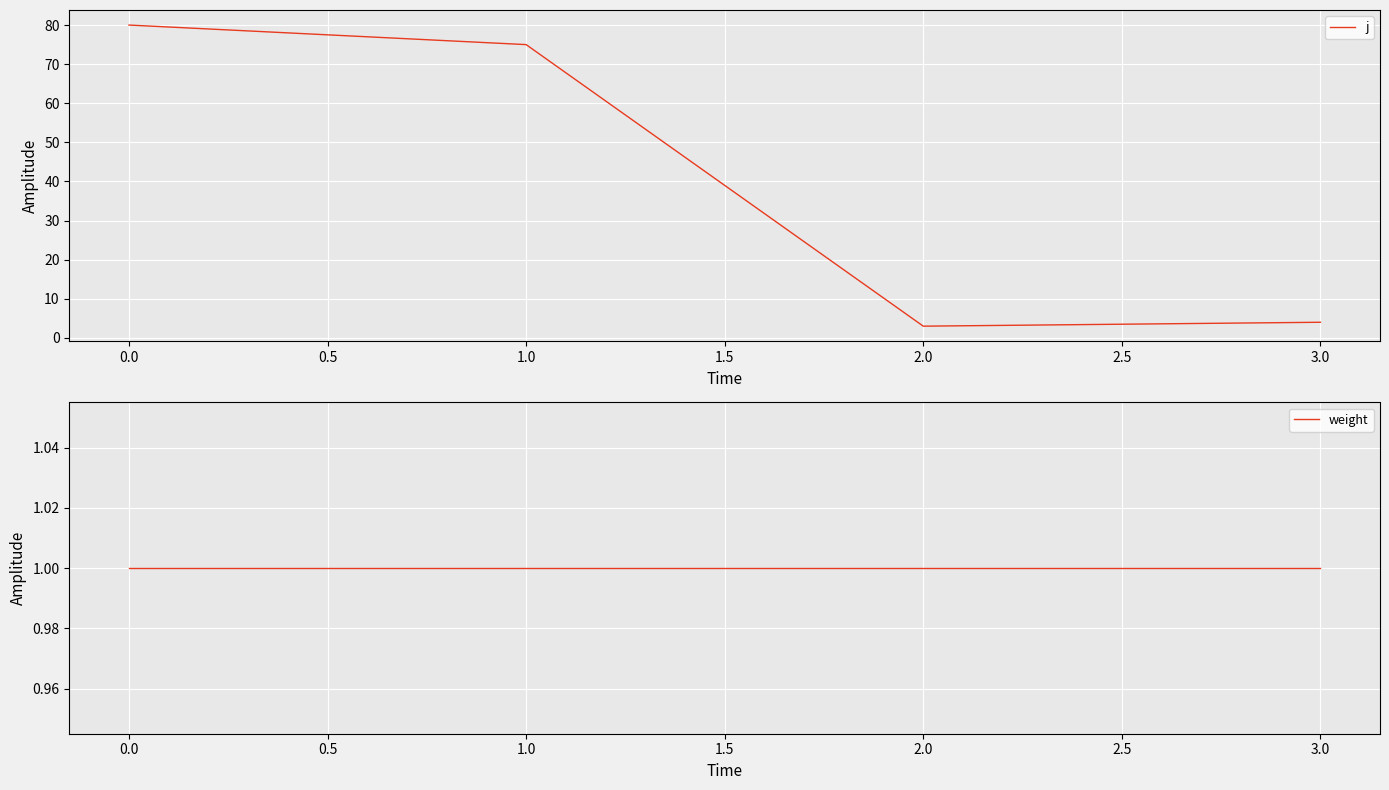

In j, how many points are lower than both neighbors (excluding endpoints)?

1